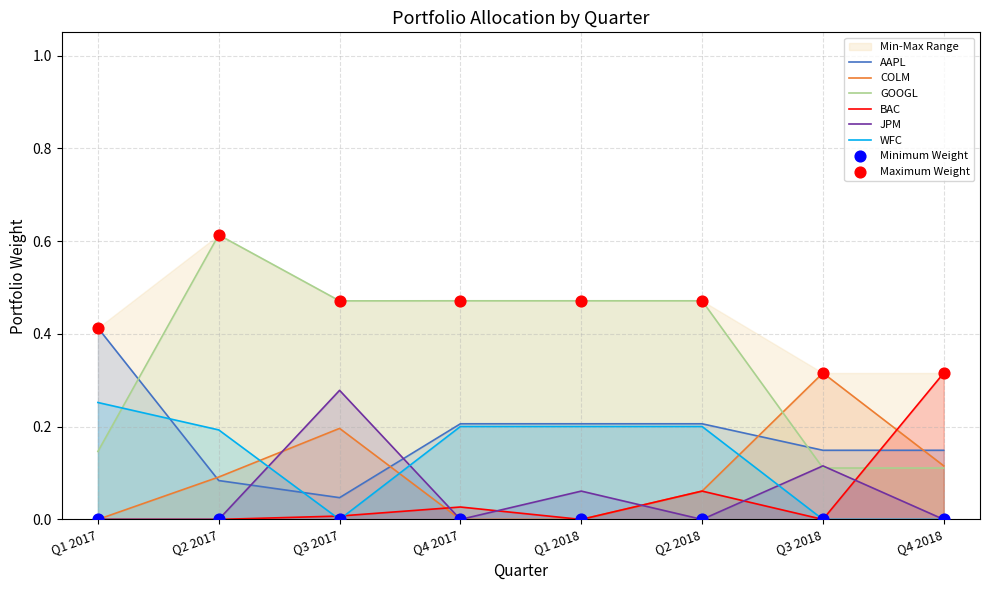

Which series has the widest spread of Y values?

GOOGL